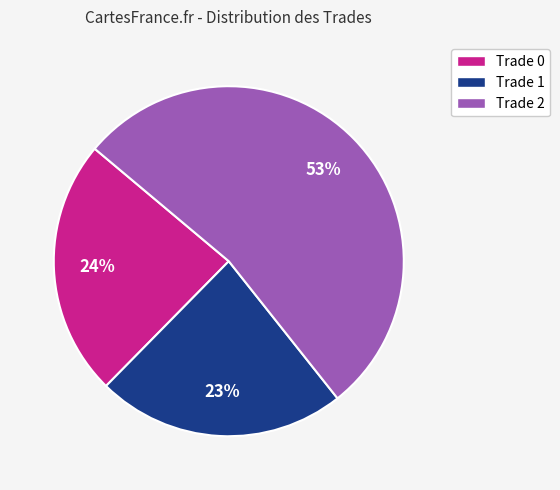

To the nearest percent, what is the combined percentage of Trade 0 and Trade 2?

77%